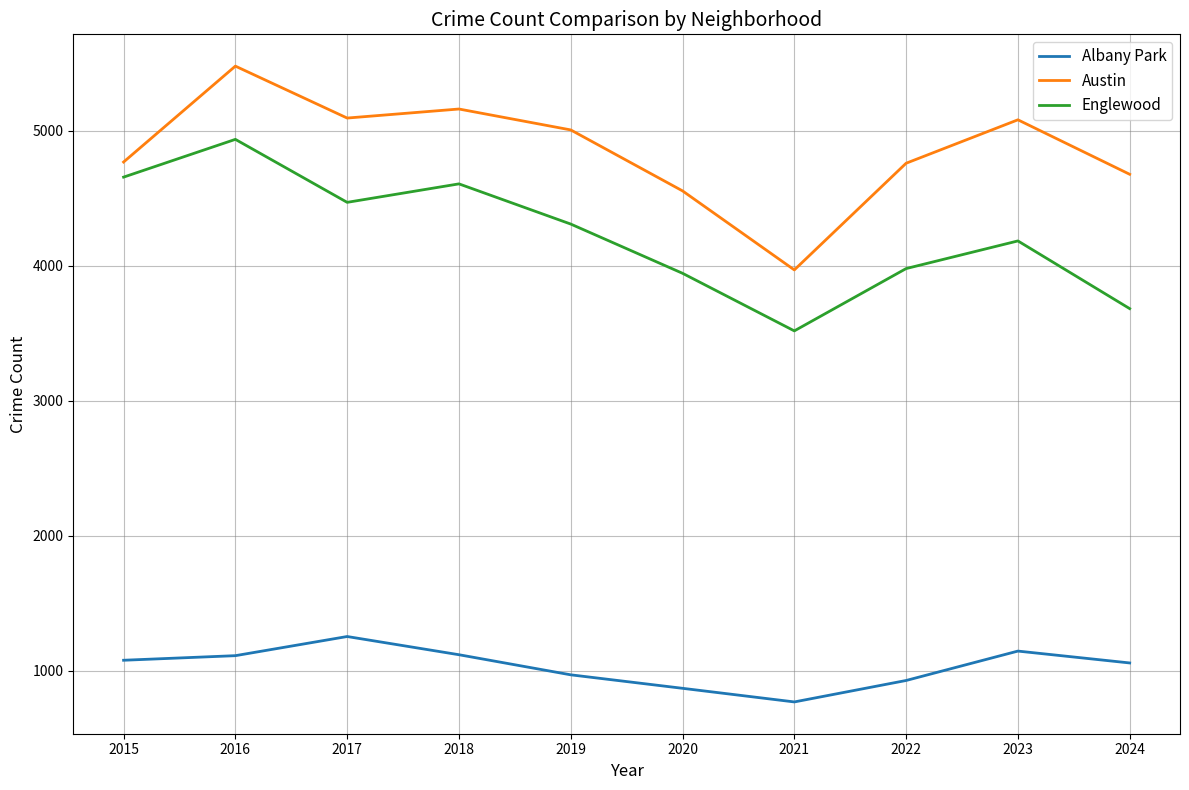

How many lines are shown in the chart?

3